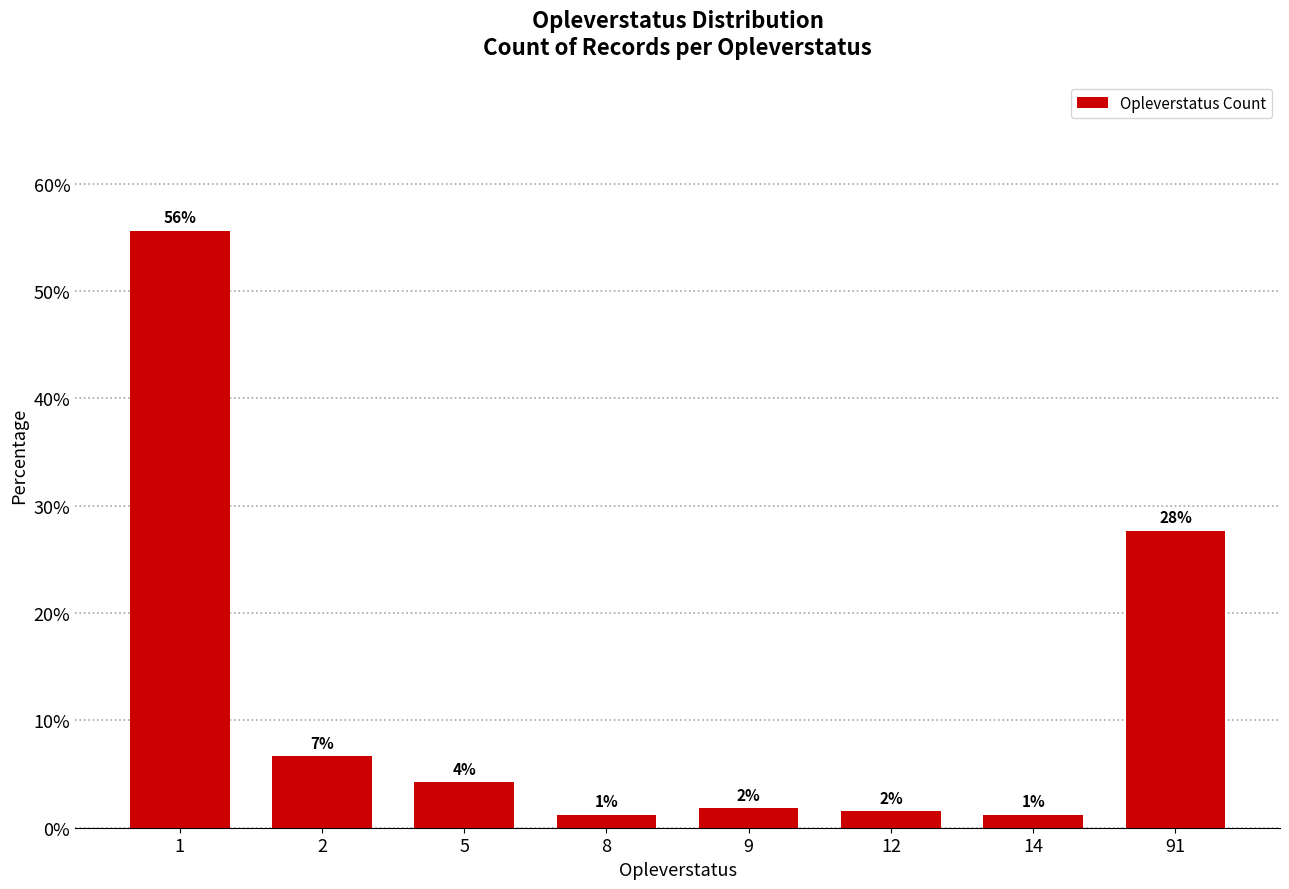

What is the change in value from 5 to 8?

-3.0